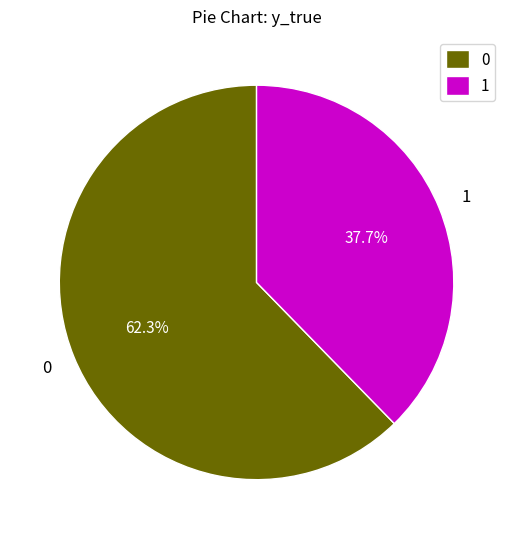

How much of the chart is everything except 0?

37.7%